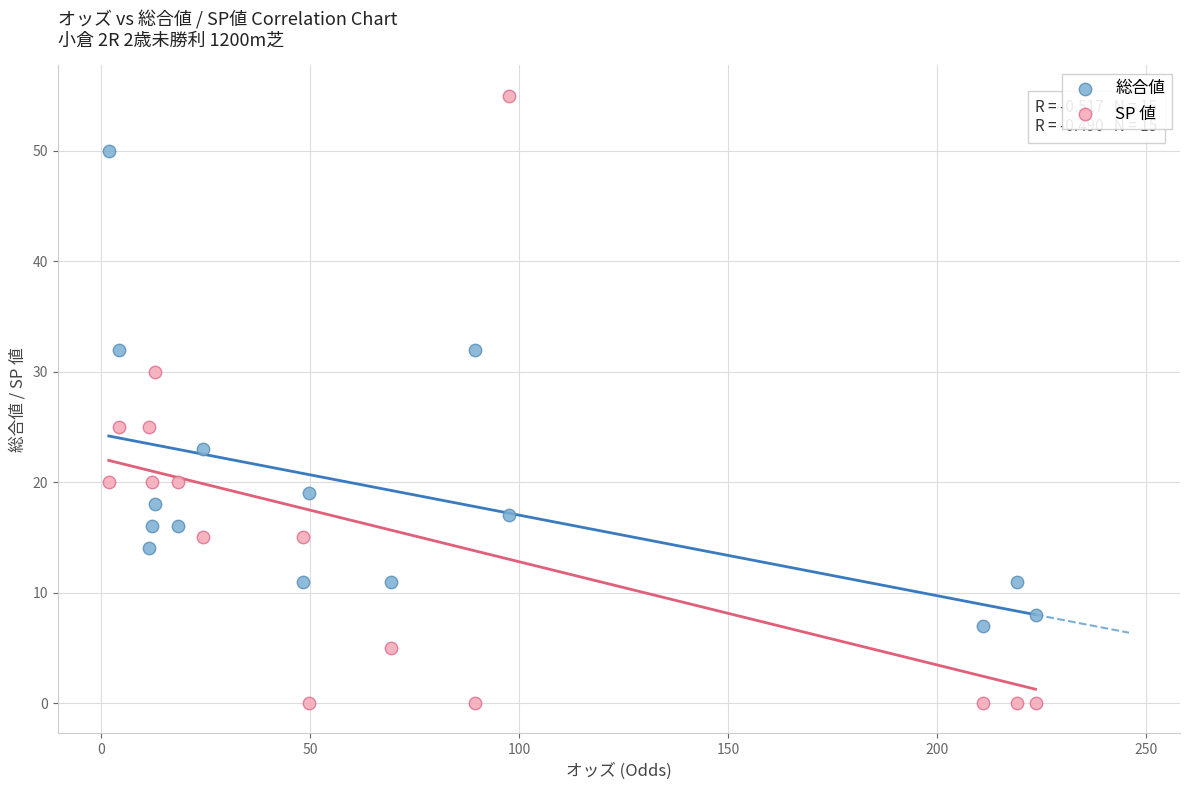

Which series has the widest spread of Y values?

SP 値